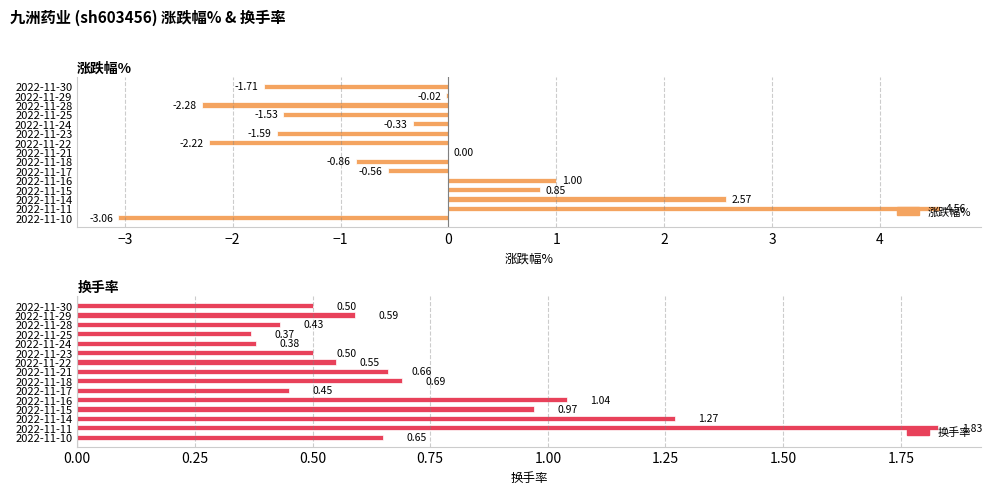

At how many categories does at least one series exceed -1?

15